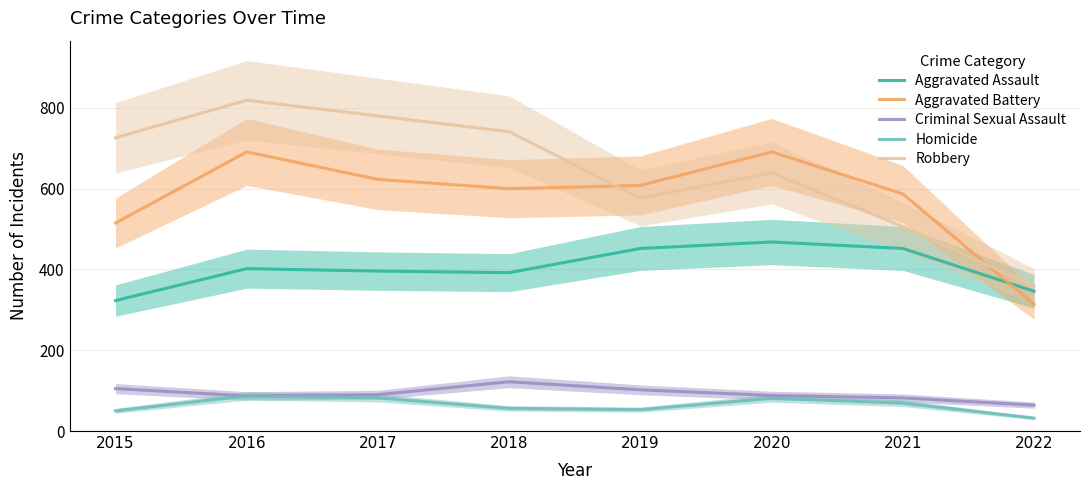

At which category does Homicide reach its first local valley?

2019